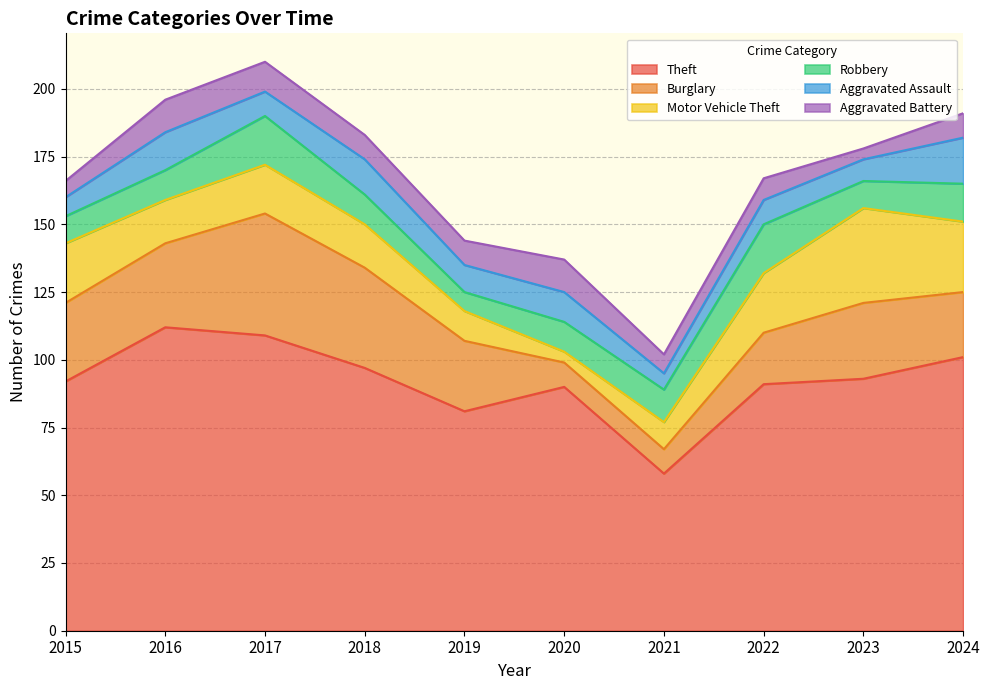

Which series changed the most between 2020 and 2023?

Motor Vehicle Theft